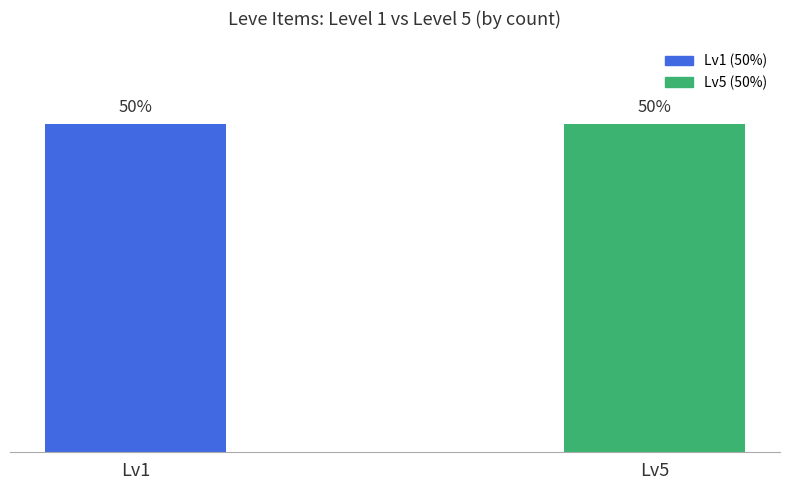

What is the sum of all values?

3447